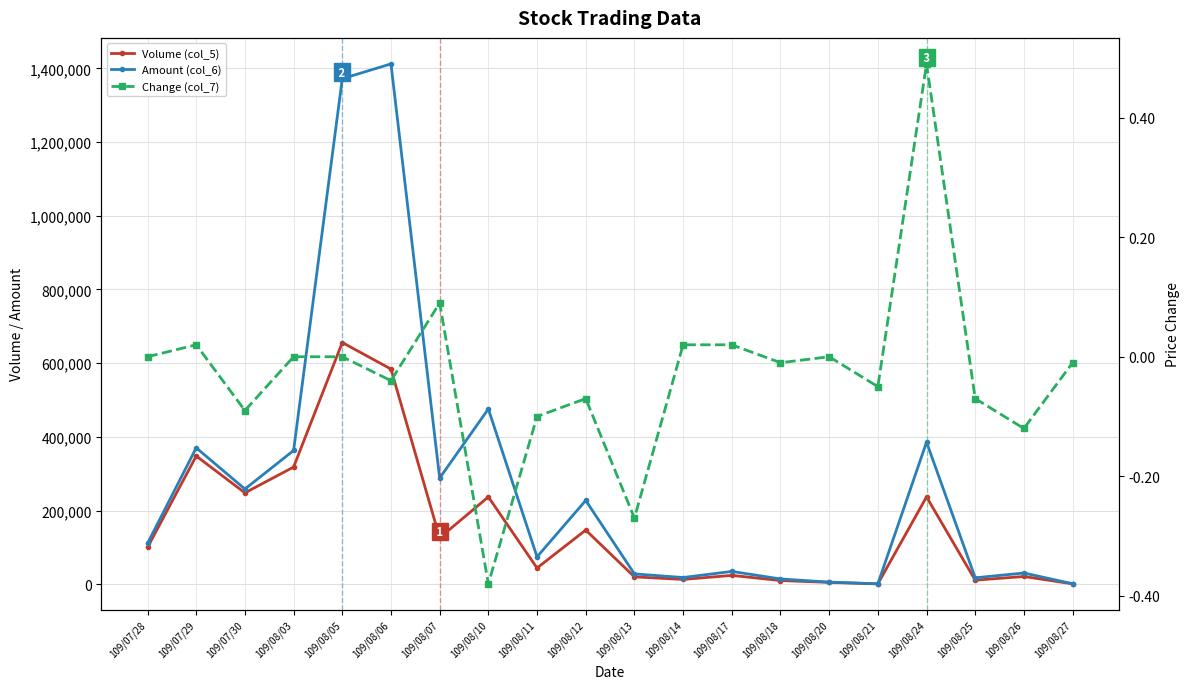

What is the label of the 13th point from the left?

109/08/17